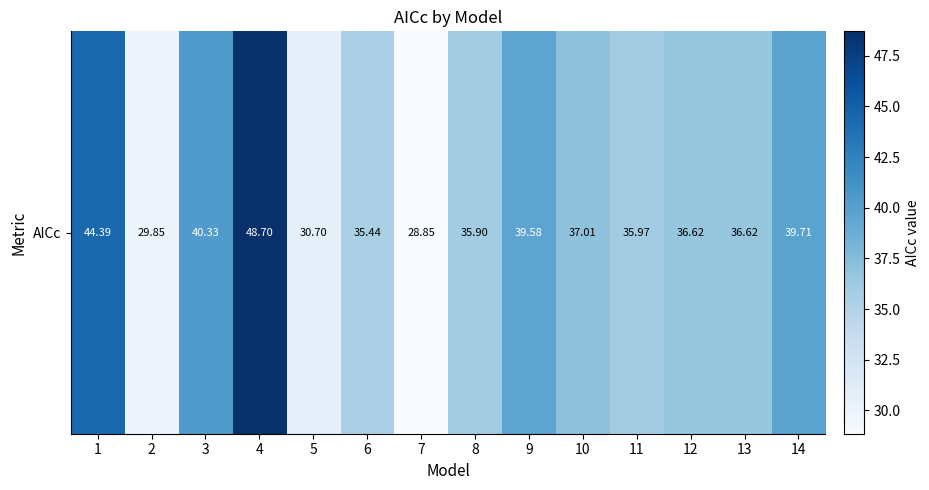

True or false: the data shows 30.7 at 5.

True